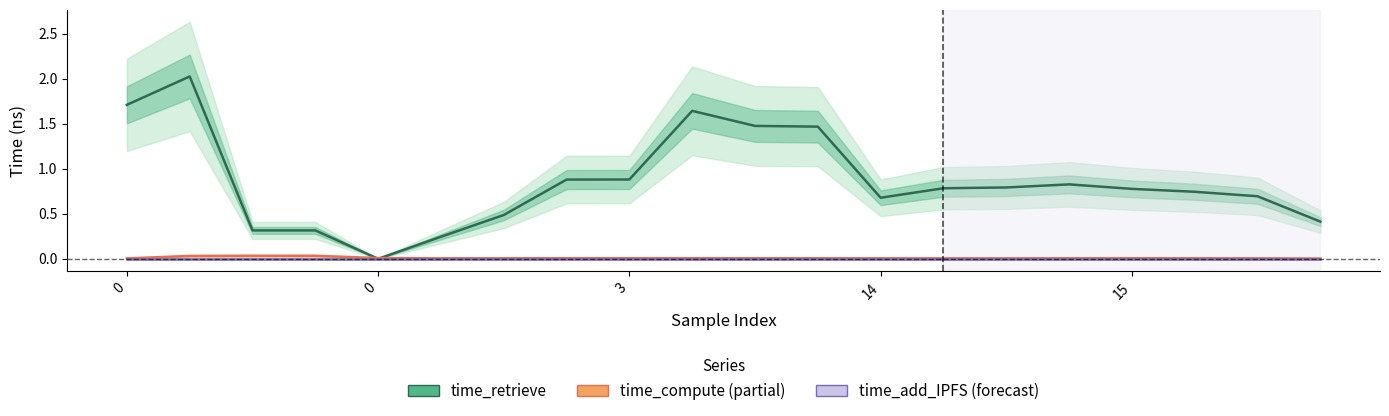

How many categories are shown in the chart?

20